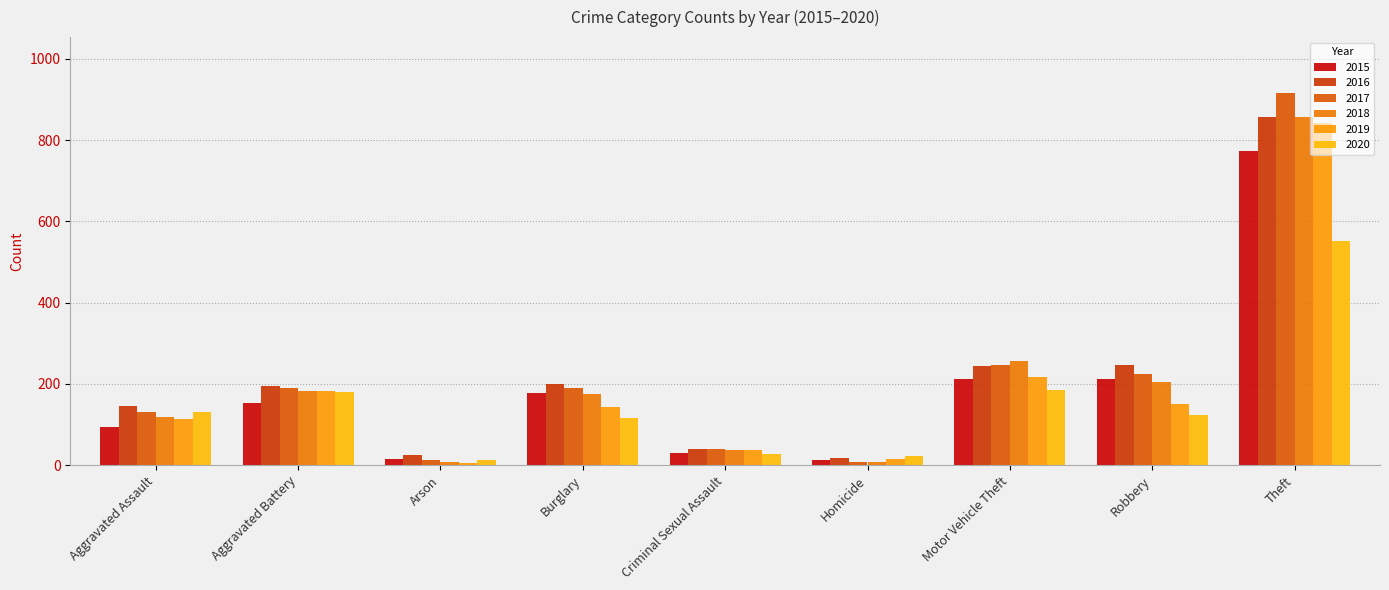

What is the highest value of the 2019 series?

841